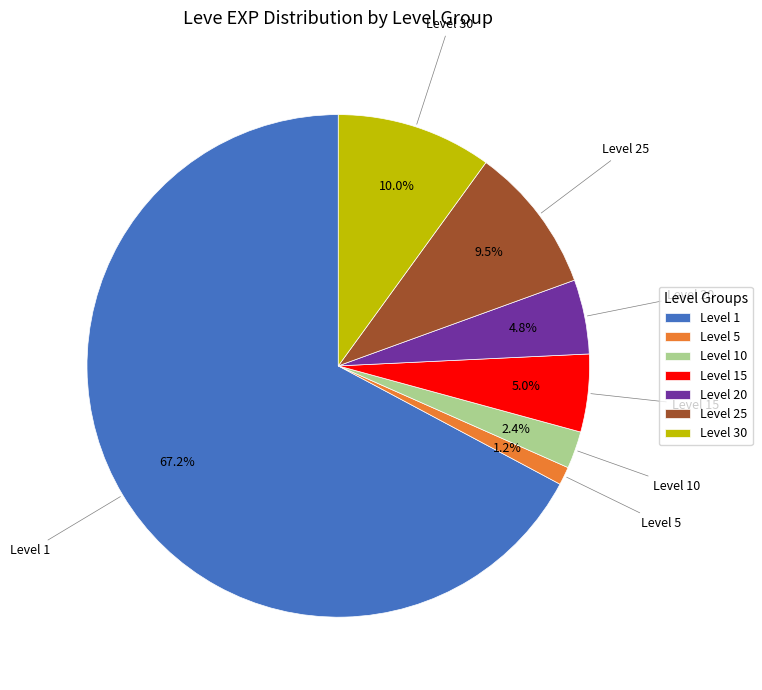

Combined, do Level 10 and Level 25 account for over 50%?

No